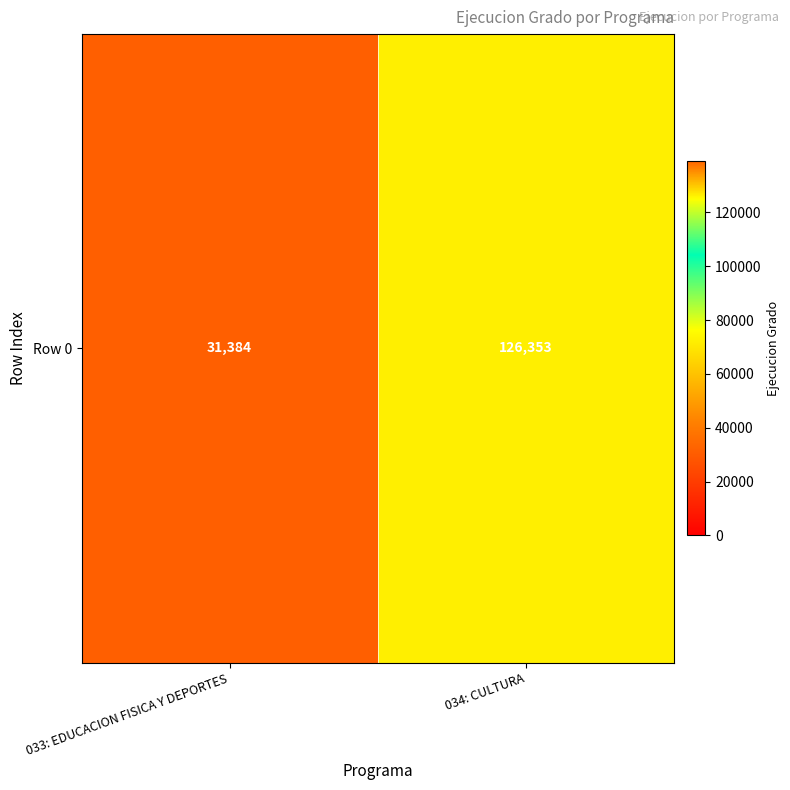

What is the change in value from 033: EDUCACION FISICA Y DEPORTES to 034: CULTURA?

+94969